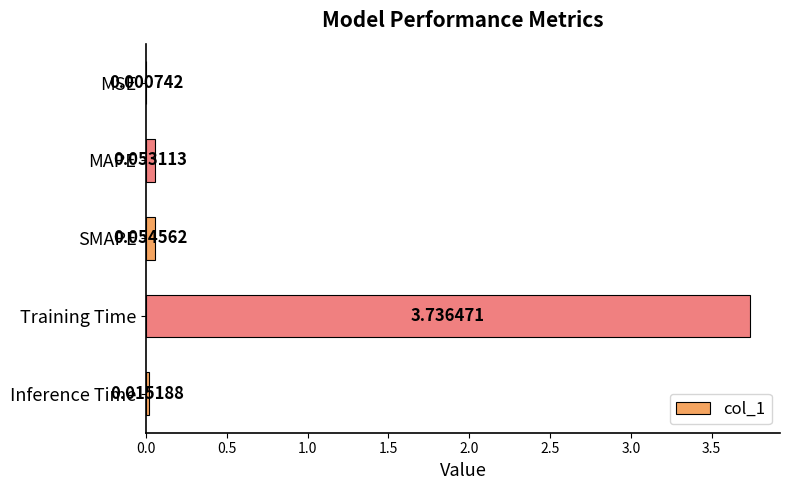

Where is the data nearest to the value 1?

SMAPE